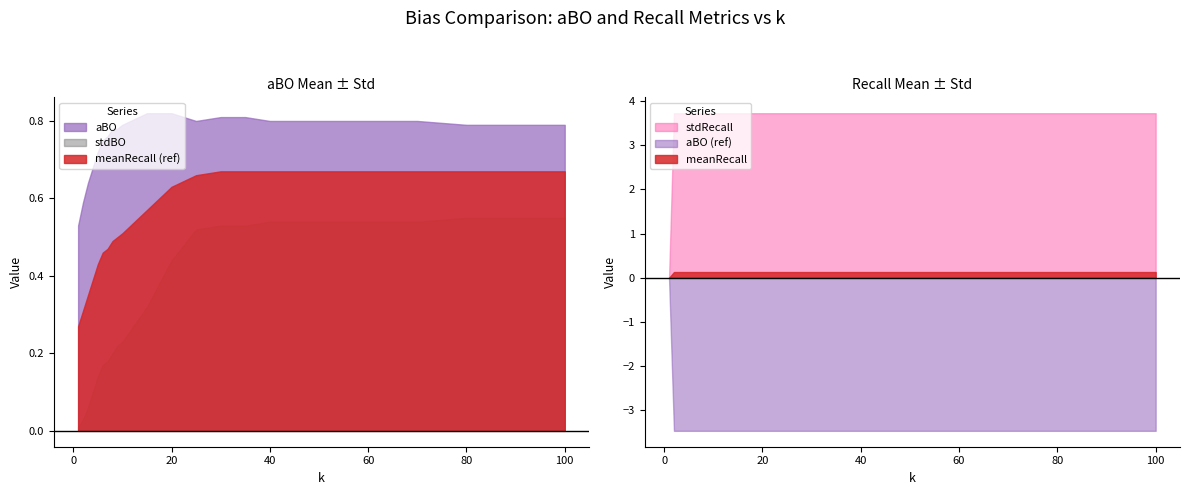

How many data points in stdRecall are less than 3?

1